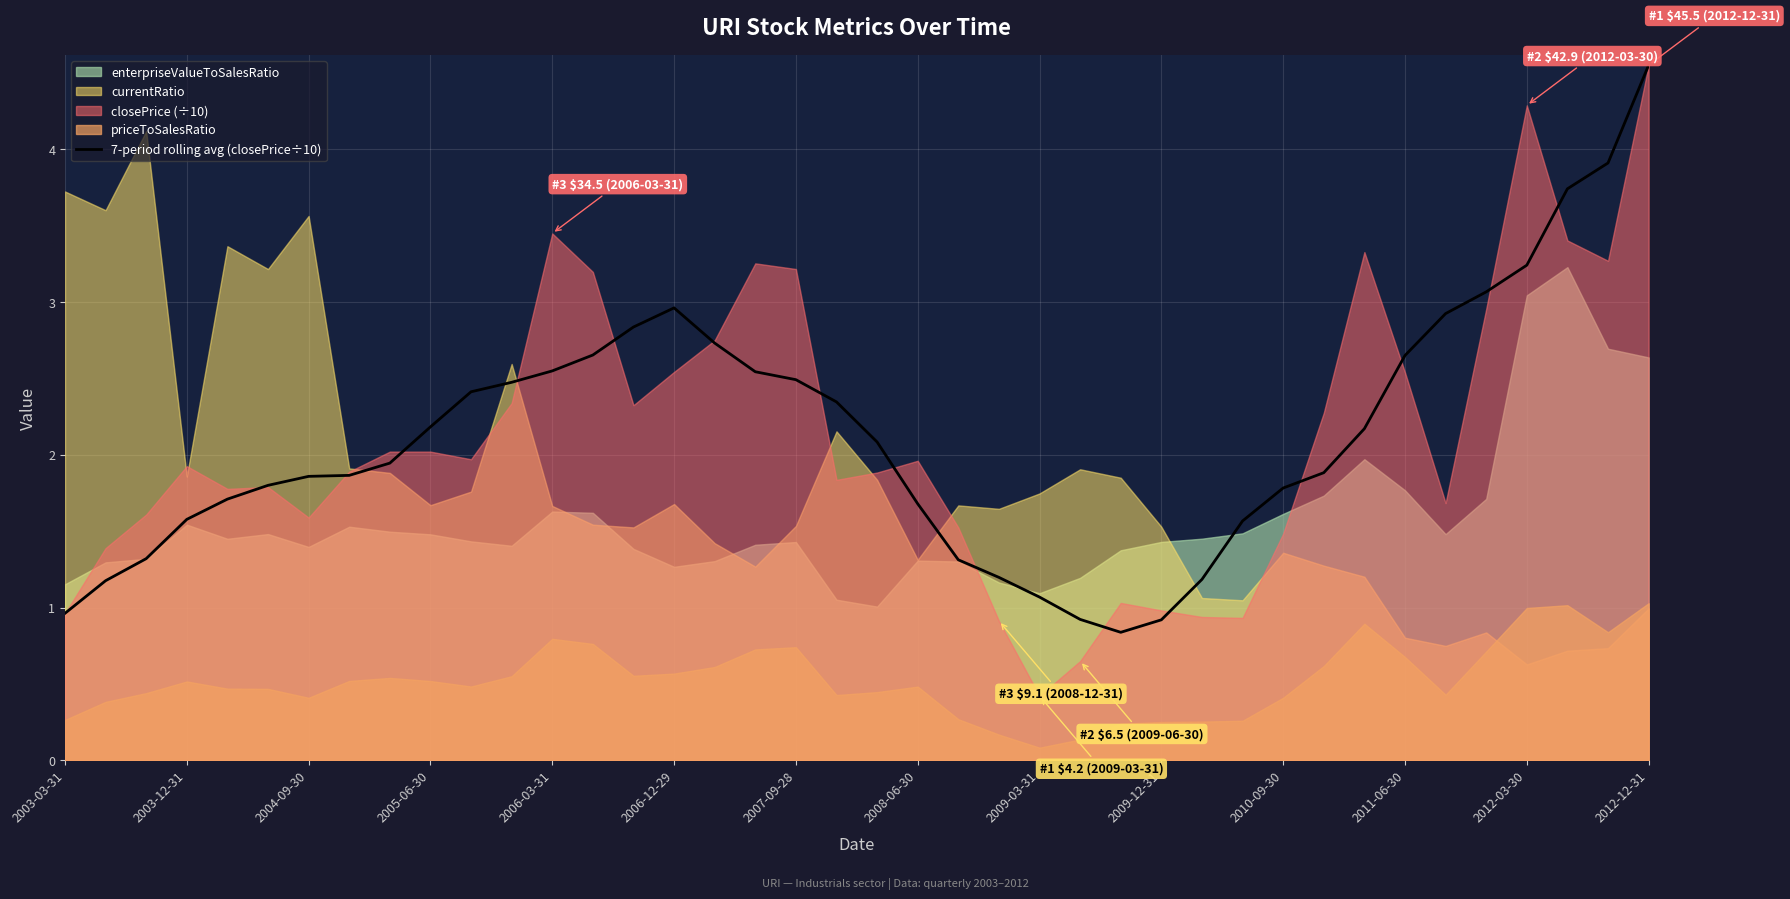

What is the maximum value shown in the chart?

4.6